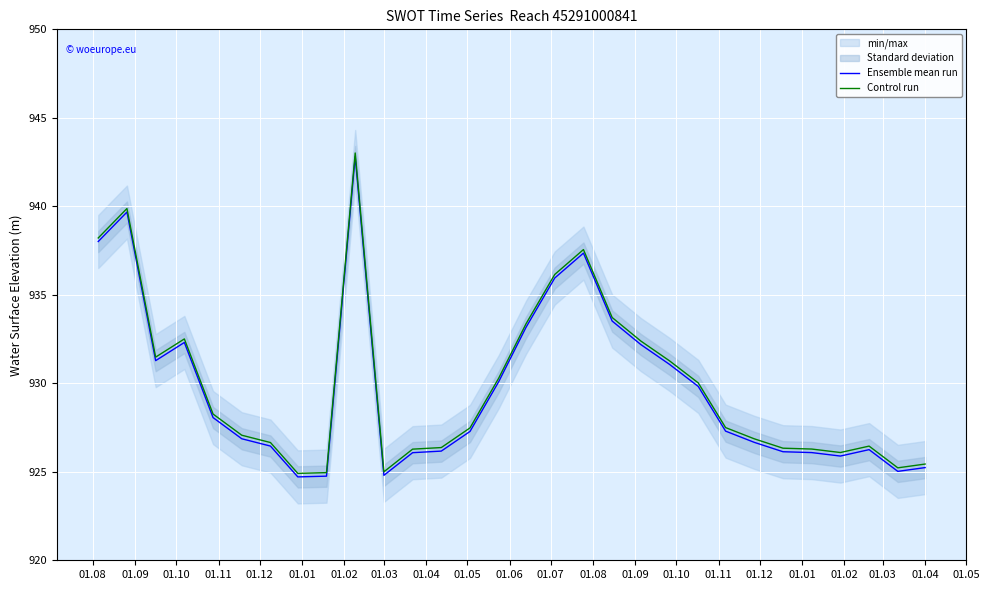

What is the average value of the Control run series?

929.9